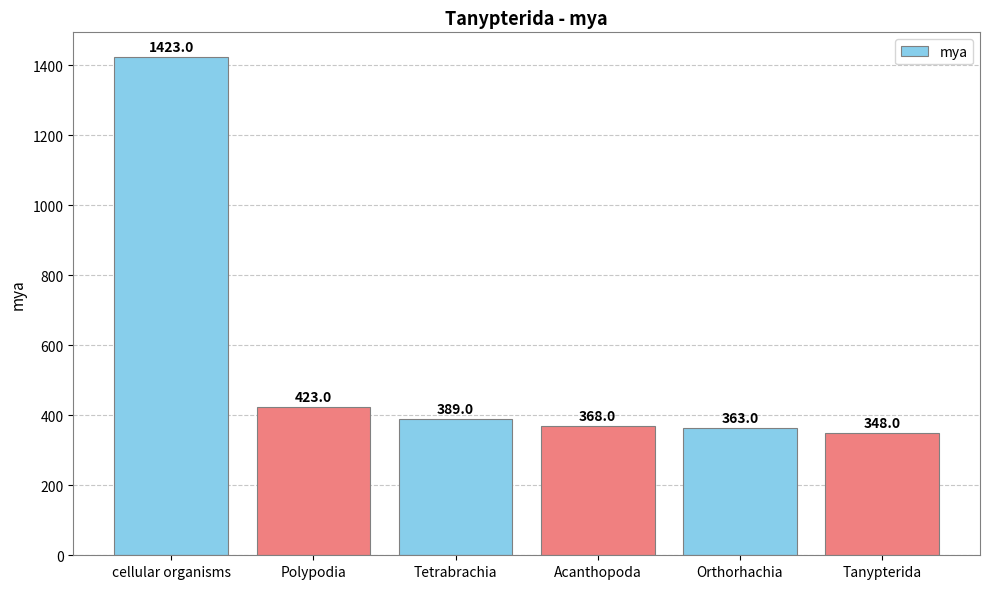

What is the difference between the values at Tanypterida and cellular organisms?

1075